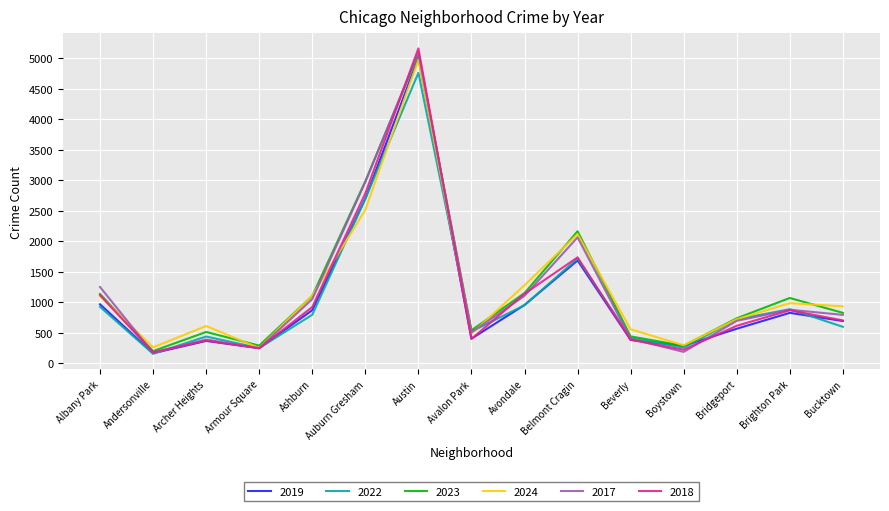

At which category does 2017 reach its first local peak?

Archer Heights